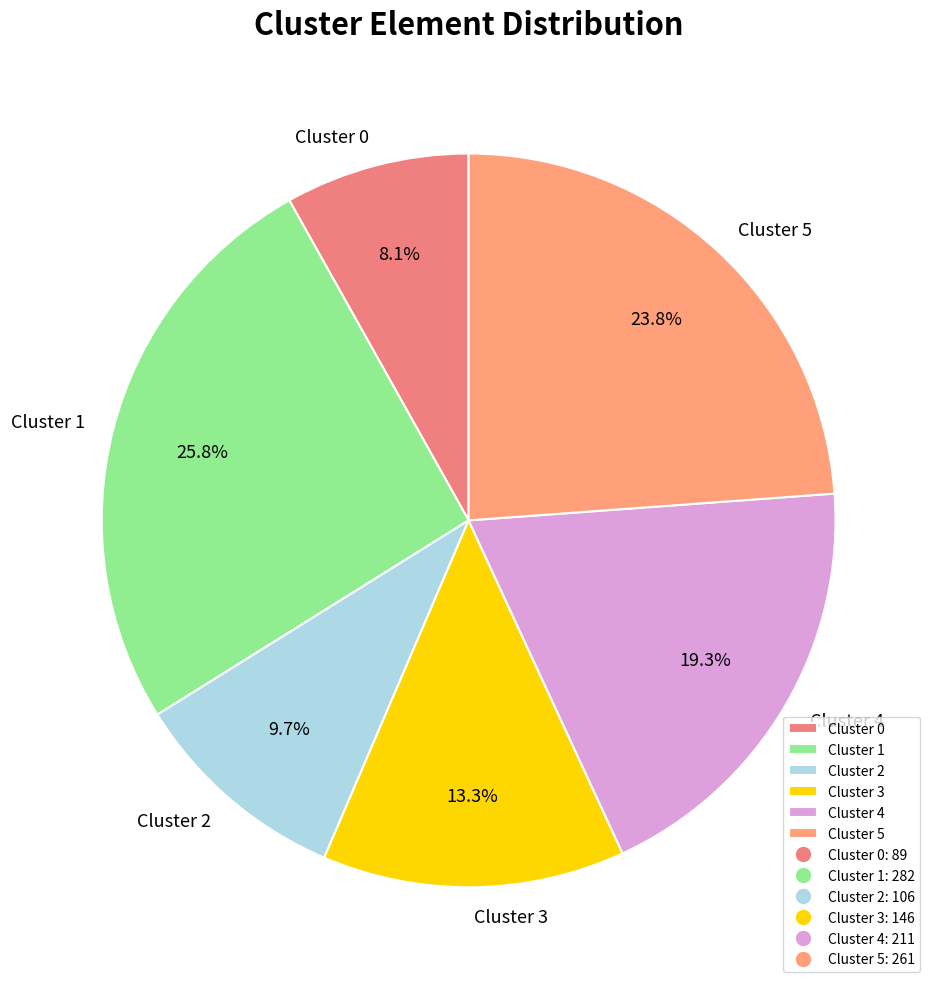

Approximately how many times larger is the value at Cluster 1 compared to Cluster 0?

3.2